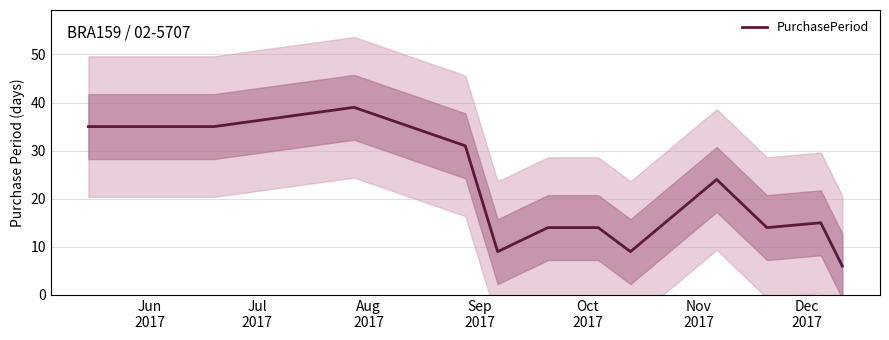

Reading left to right, transcribe all the data shown in this chart.

35	35	39	31	9	14	14	9	24	14	15	6